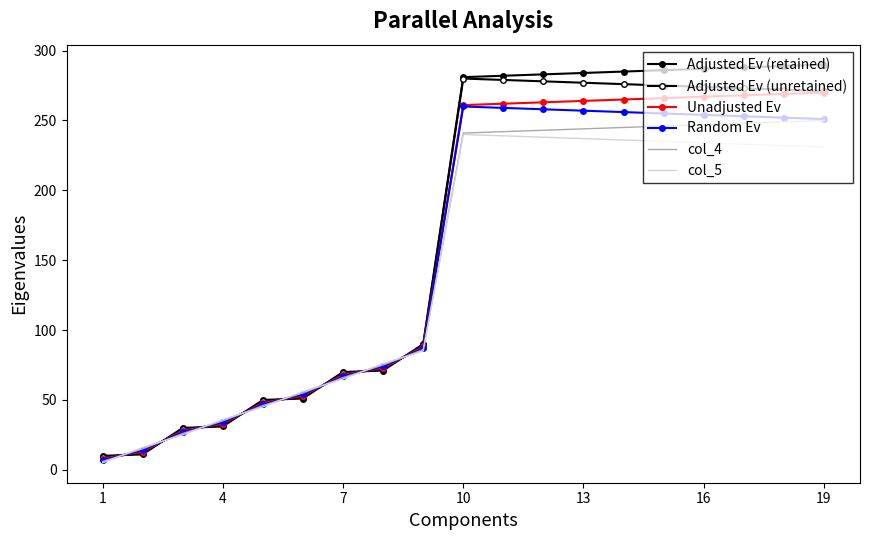

What is the greatest value displayed?

290.0